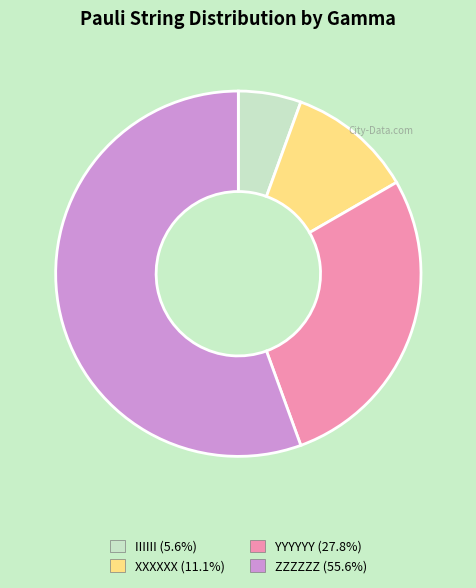

Do XXXXXX and ZZZZZZ together represent more than half of the pie?

Yes